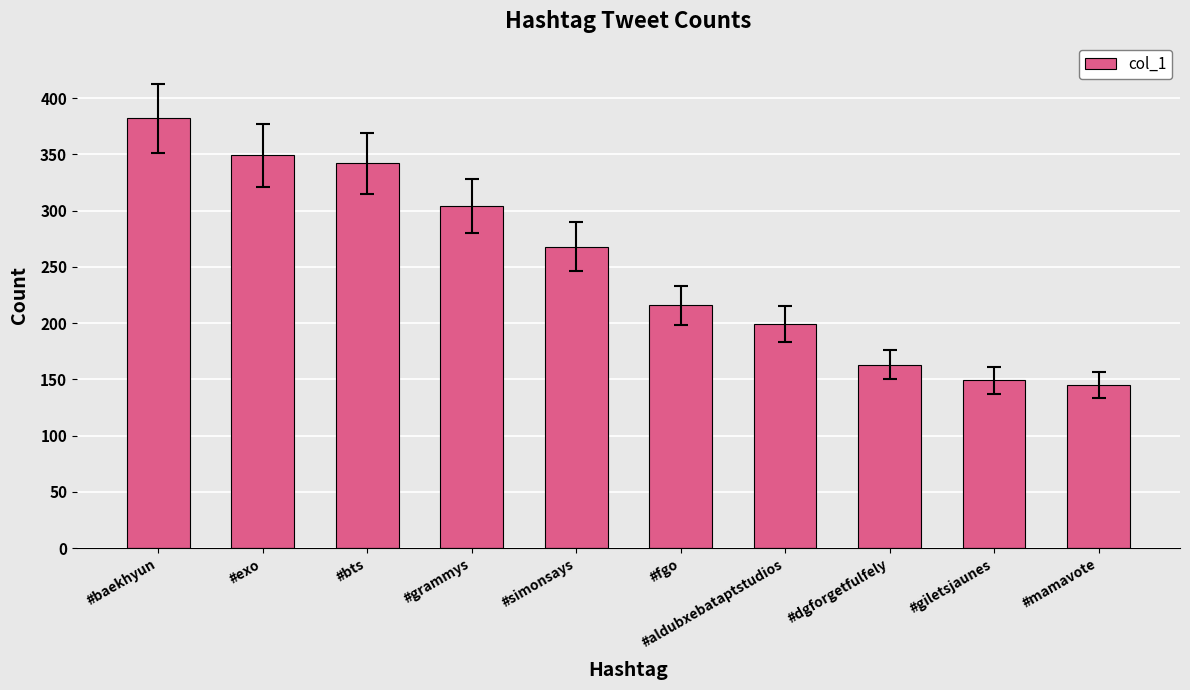

Reading right to left, transcribe all the data shown in this chart.

#mamavote=145	#giletsjaunes=149	#dgforgetfulfely=163	#aldubxebataptstudios=199	#fgo=216	#simonsays=268	#grammys=304	#bts=342	#exo=349	#baekhyun=382